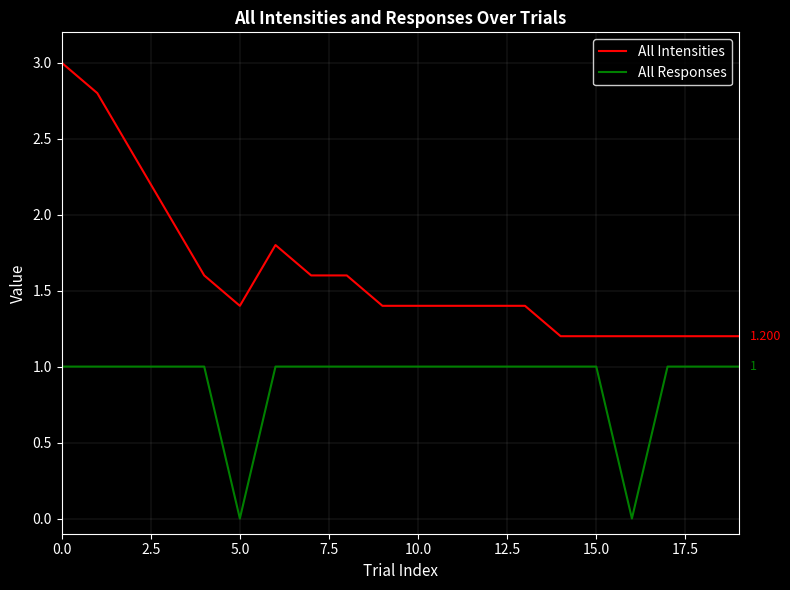

True or false: All Responses and All Intensities cross at least once.

False